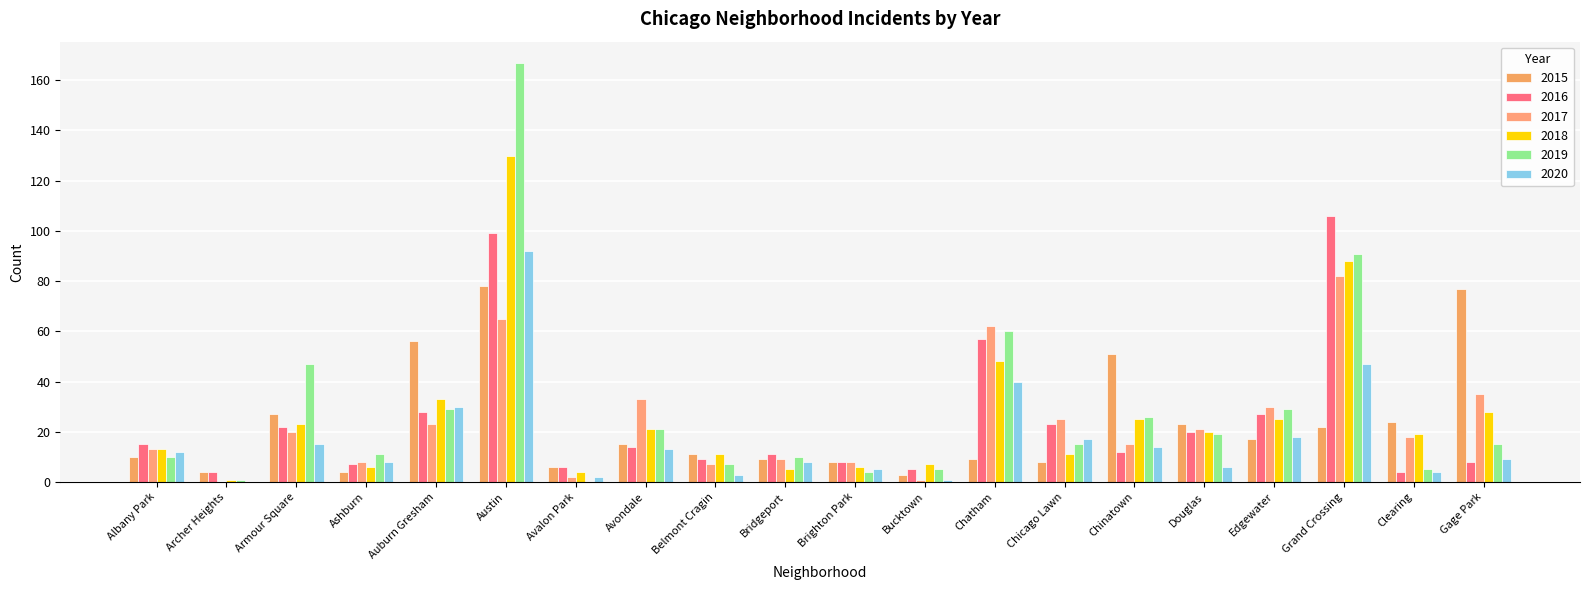

The value of 2016 at Brighton Park is 8. True or false?

True